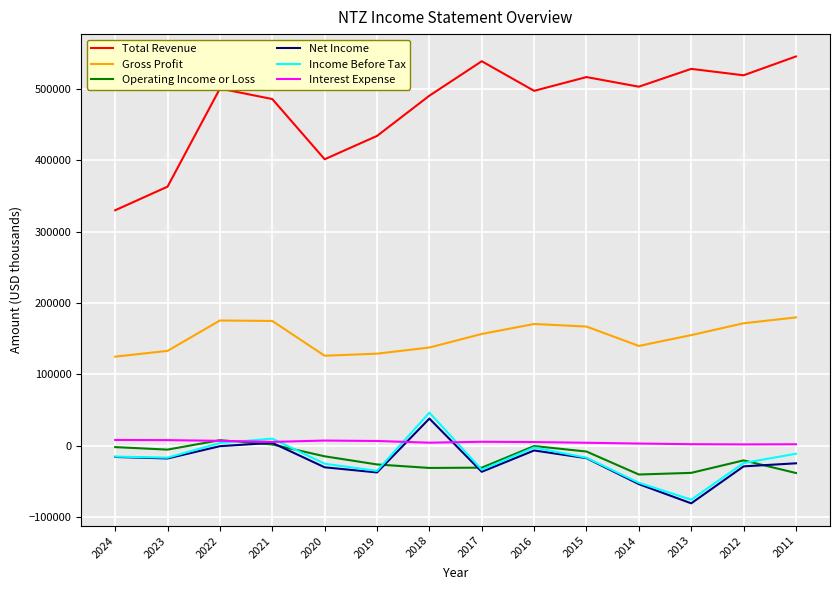

What is the smallest value displayed?

-80700